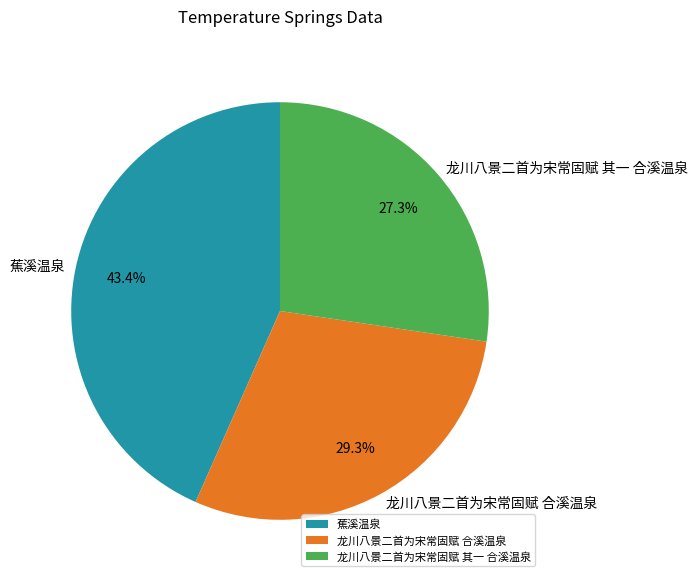

How many slices are in this pie chart?

3